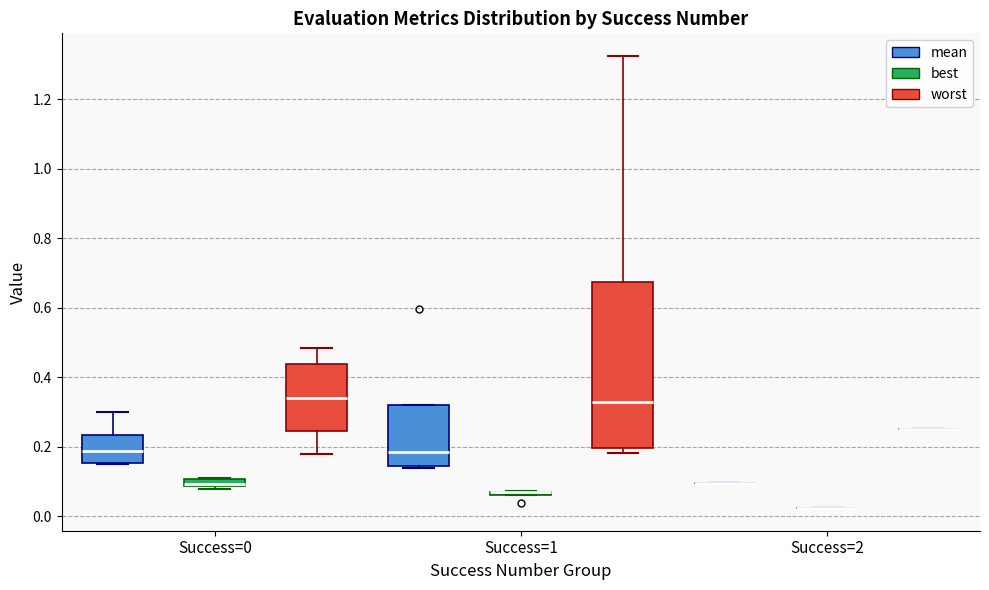

Comparing the boxes themselves (not the whiskers), which one is the tallest?

Success=1 (worst)